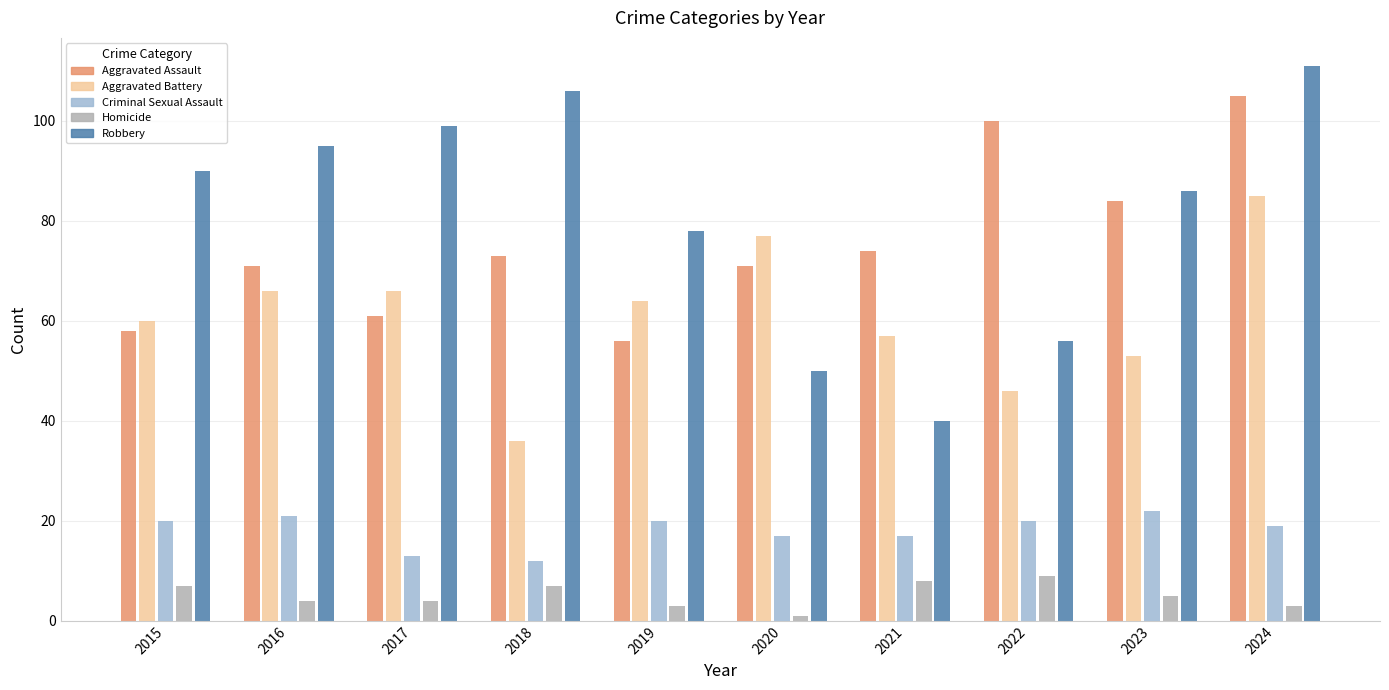

What is the value of the Criminal Sexual Assault bar at the 1st from the left?

20